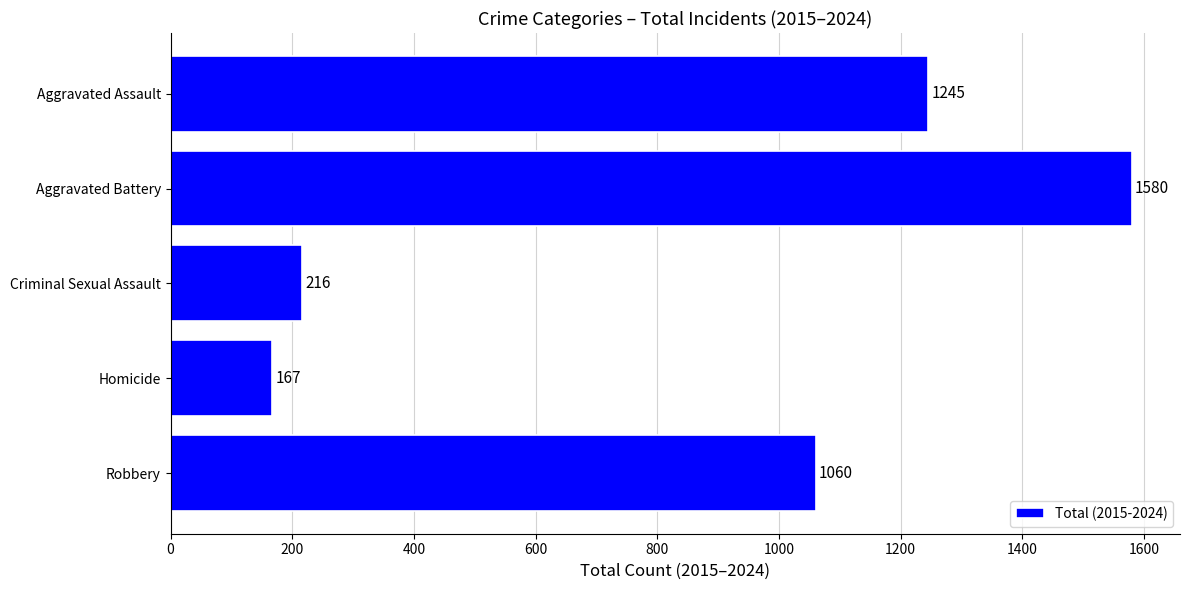

How many series are shown in this chart?

1